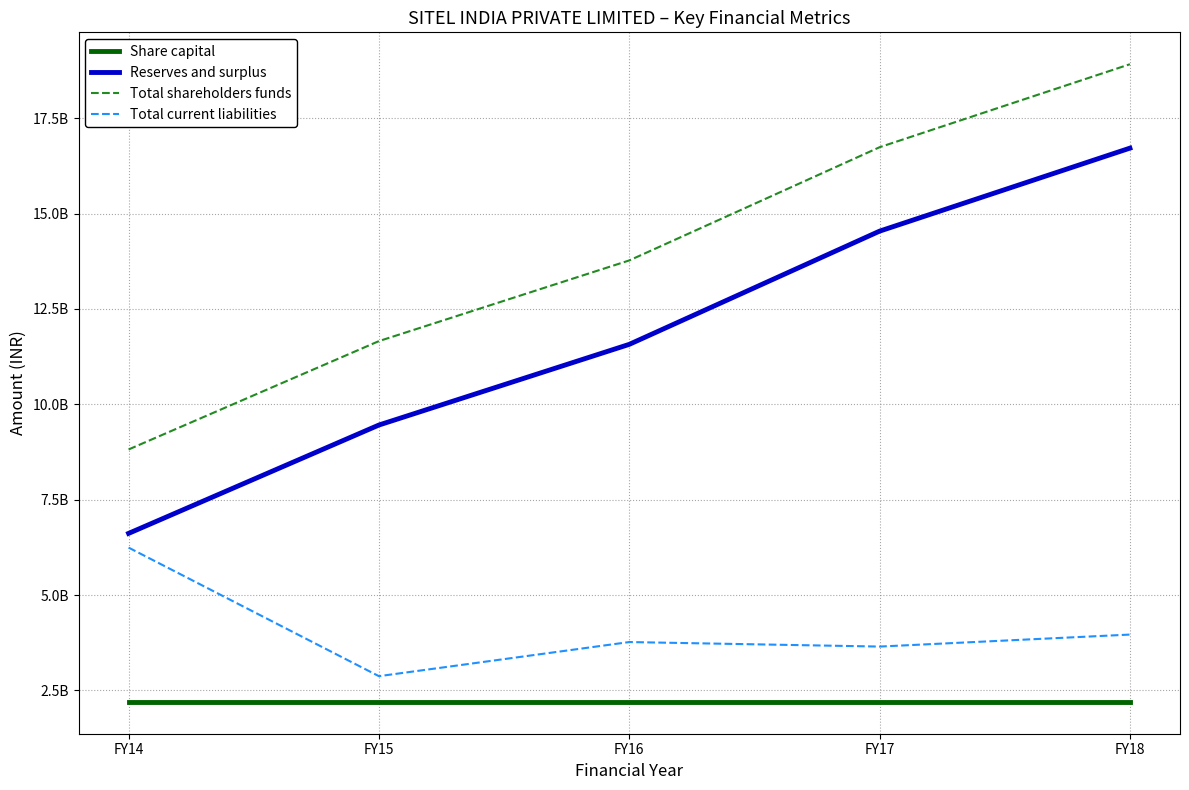

Reading right to left, transcribe all the data shown in this chart.

Share capital: FY18=220000000	FY17=220000000	FY16=220000000	FY15=220000000	FY14=220000000
Reserves and surplus: FY18=1671470430	FY17=1453891836	FY16=1157095046	FY15=945647638	FY14=661569895
Total shareholders funds: FY18=1891470430	FY17=1673891836	FY16=1377095046	FY15=1165647638	FY14=881569895
Total current liabilities: FY18=396333143	FY17=364885367	FY16=376734831	FY15=287277244	FY14=624314006